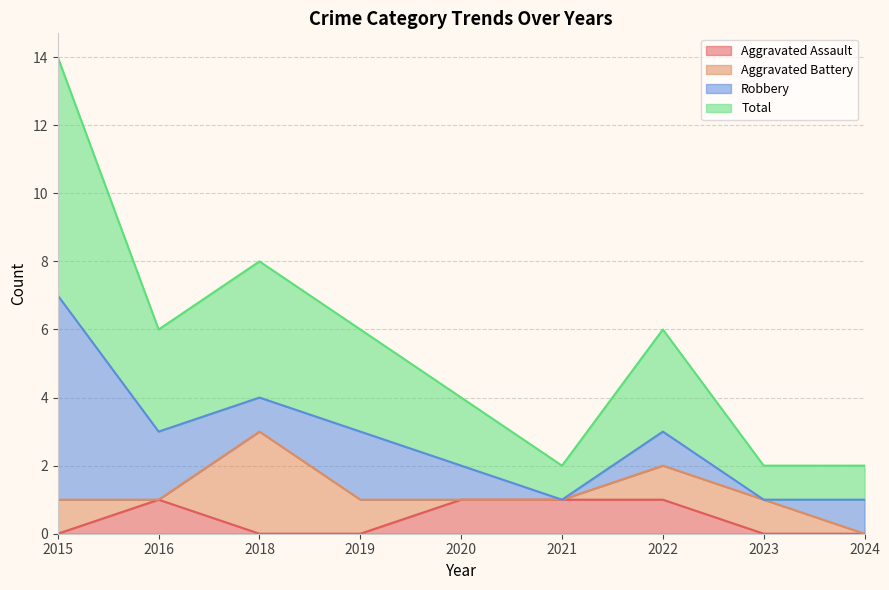

Is it true that Aggravated Assault equals 0 at 2018?

True